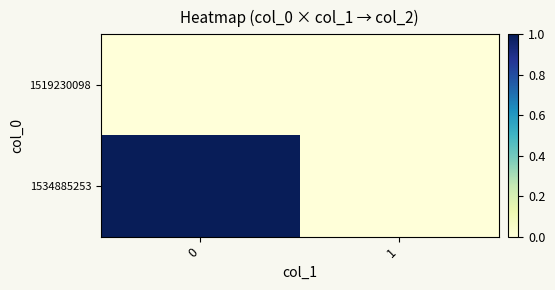

How many data points does each series have?

2